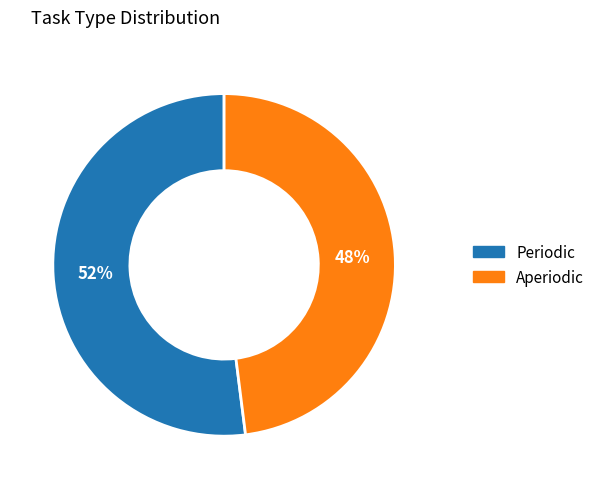

Combined, do Aperiodic and Periodic account for over 50%?

Yes